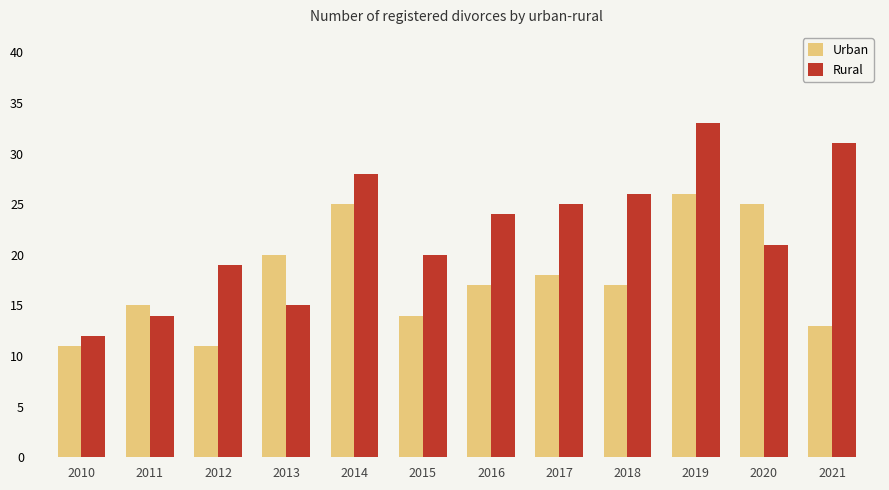

At which category is the sum across all series the highest?

2019